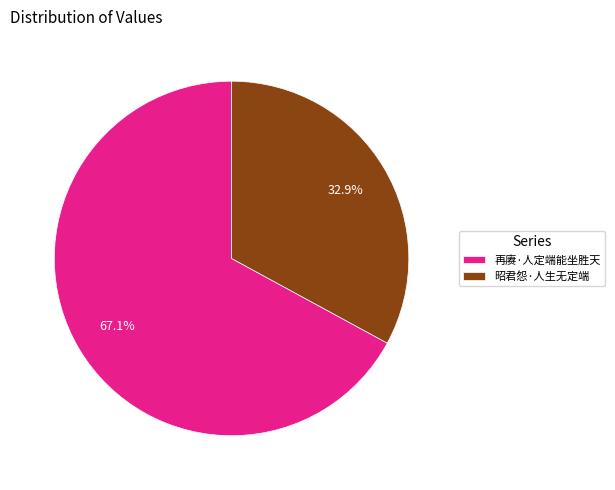

To the nearest percent, what is the difference between the largest and smallest slice percentages?

34%